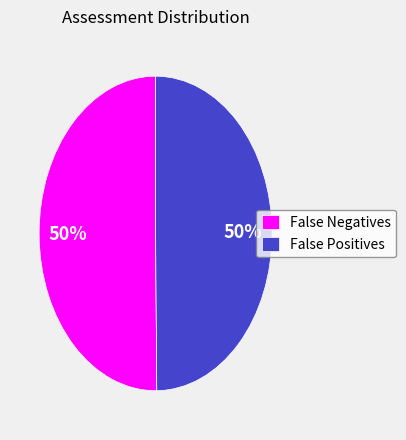

Do False Negatives and False Positives together represent more than half of the pie?

Yes